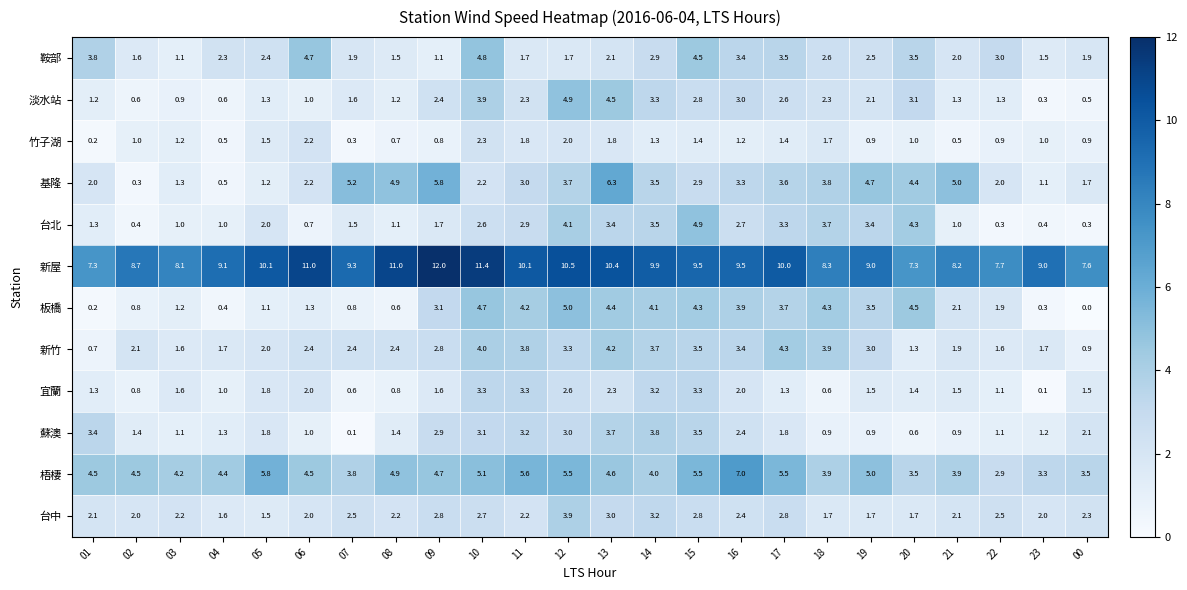

What is the total value across all series at 01?

28.0